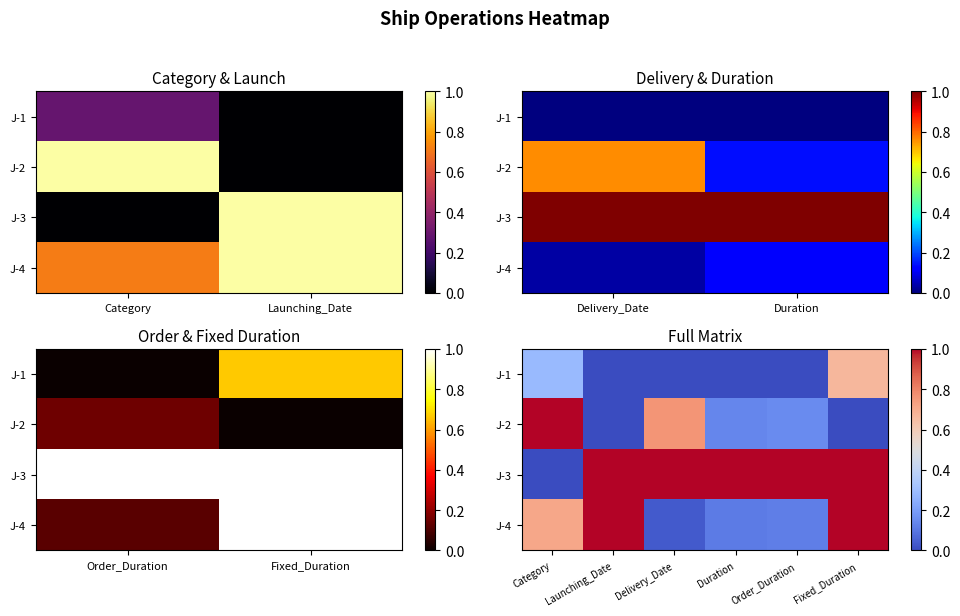

What is the sum of the J-4 values at Launching_Date and Fixed_Duration?

2.0